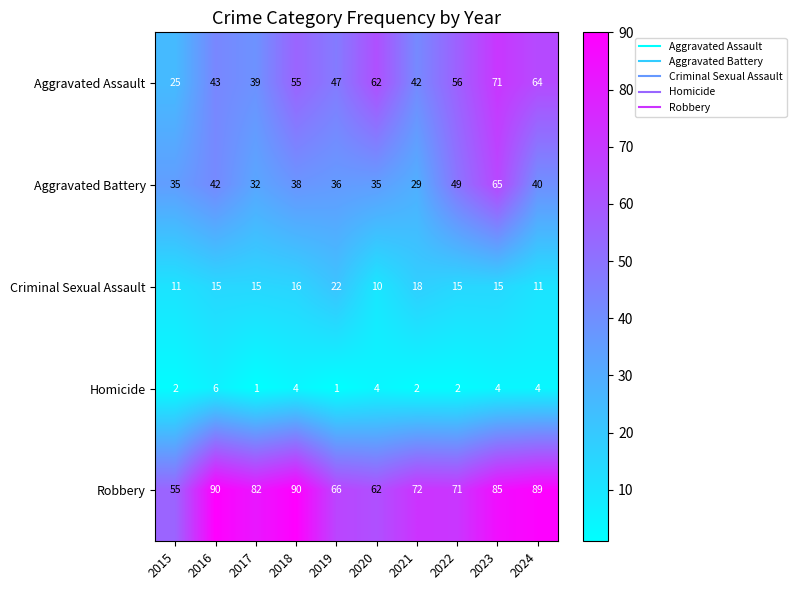

Rank the series at 2021 from highest to lowest value.

Robbery, Aggravated Assault, Aggravated Battery, Criminal Sexual Assault, Homicide